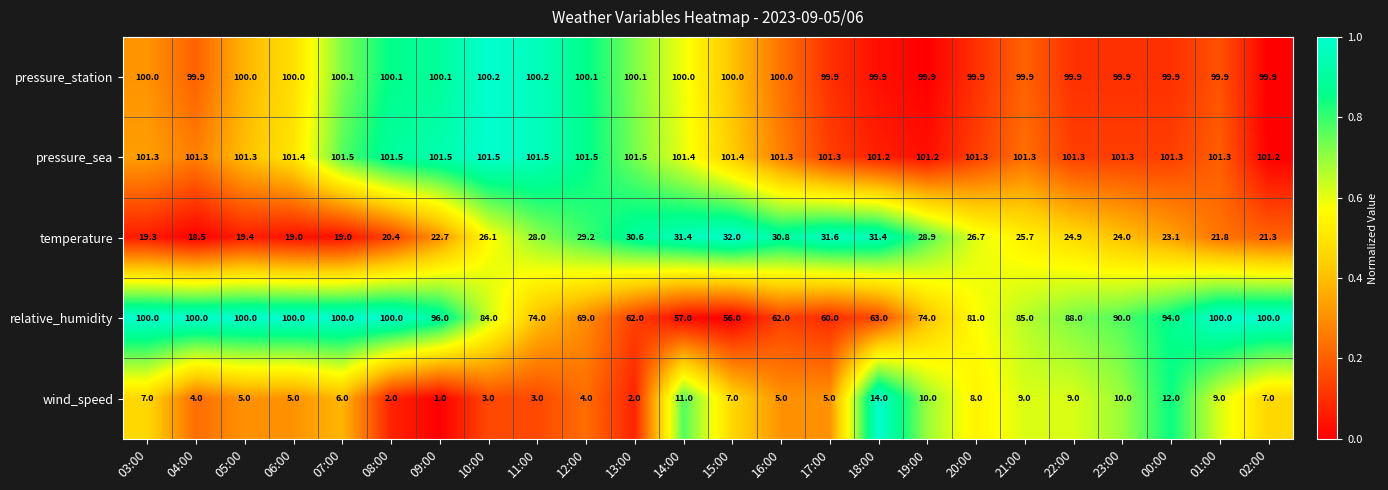

At how many categories does at least one series exceed 54?

24